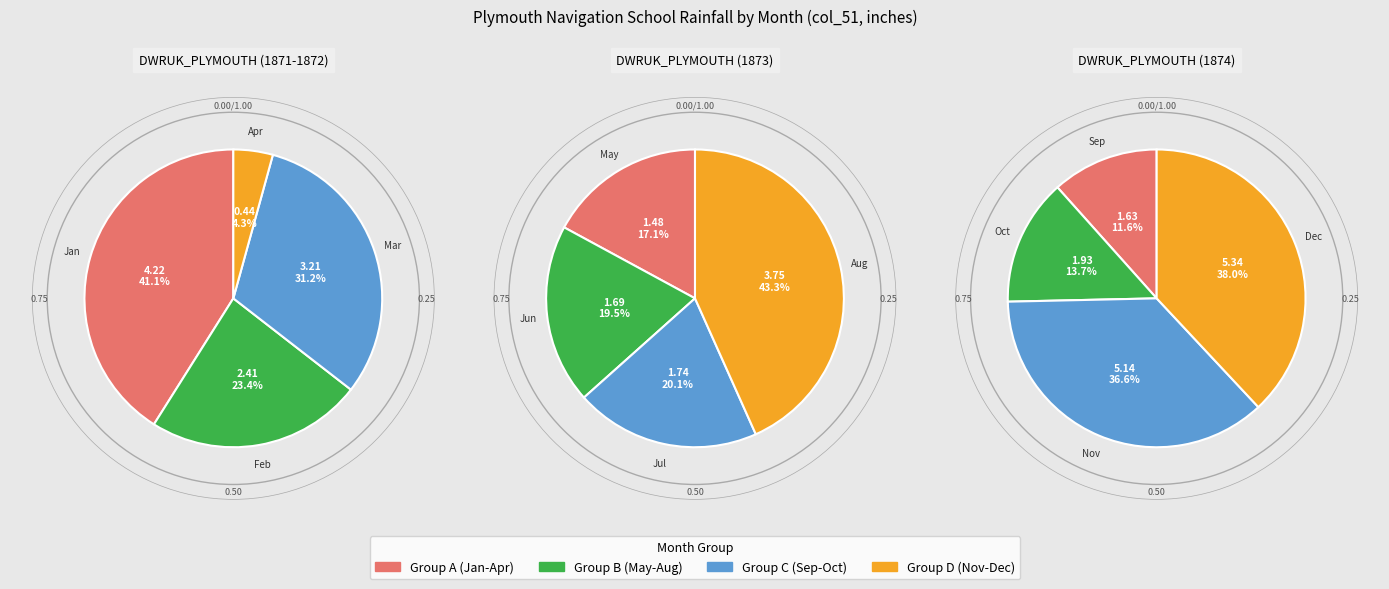

What portion of the pie excludes Sep?

95.1%